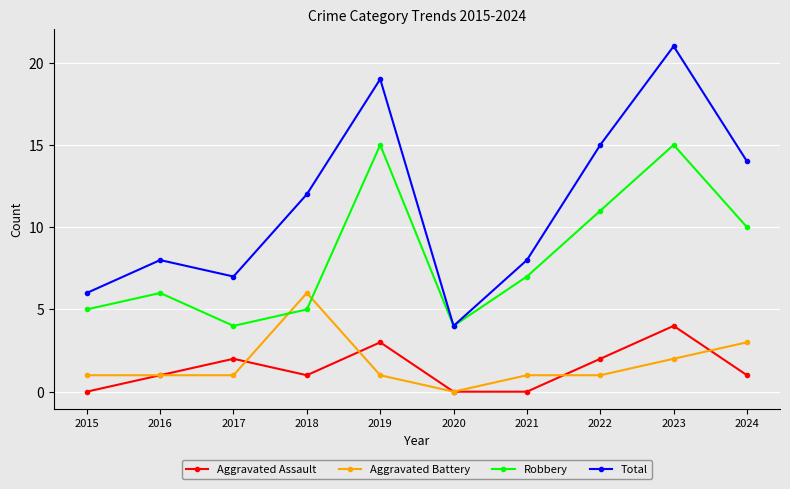

Count the number of data series in this chart.

4